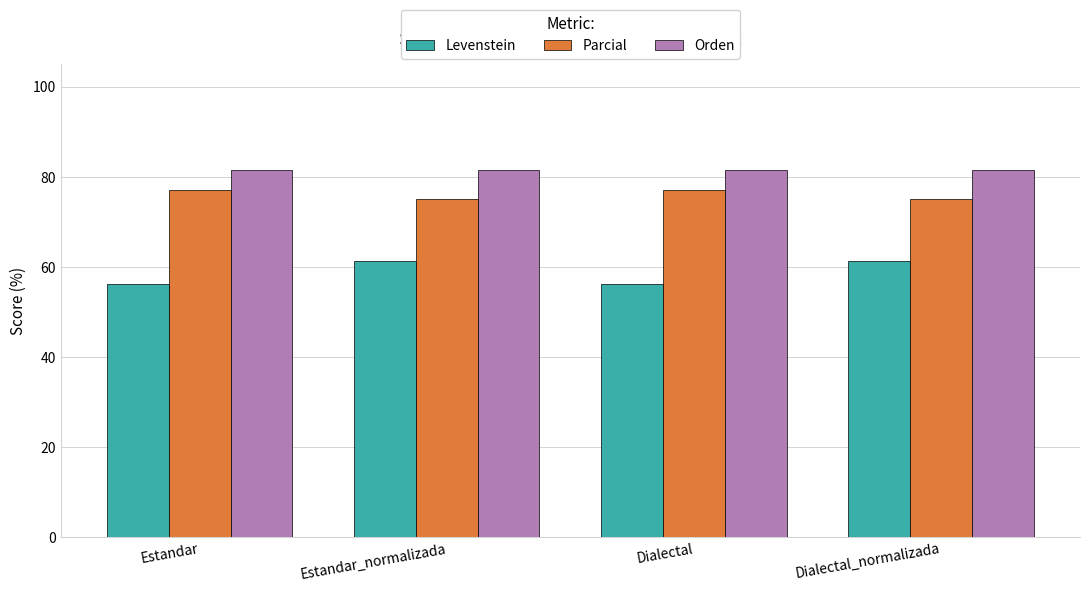

At how many categories does at least one series exceed 65?

4